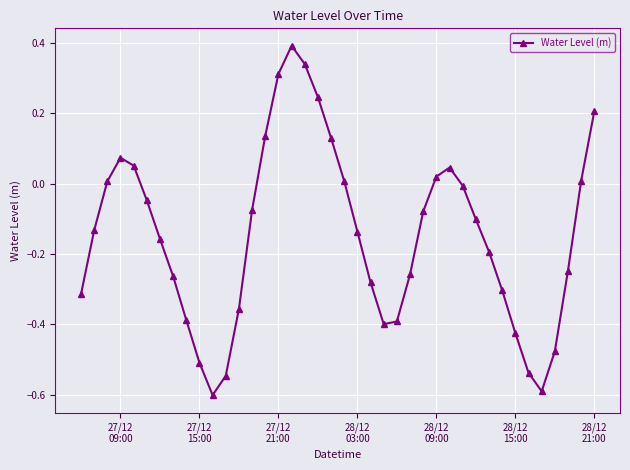

True or false: there are more than 0 points higher than both neighbors.

True